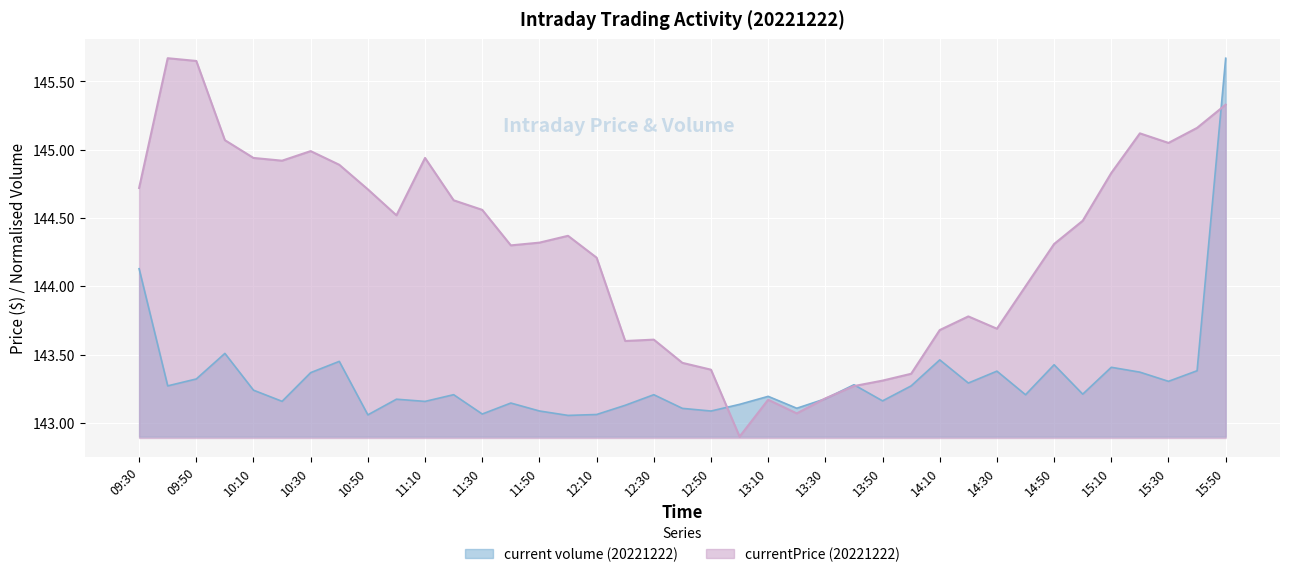

How many interior local peaks does the currentPrice (20221222) series have?

8